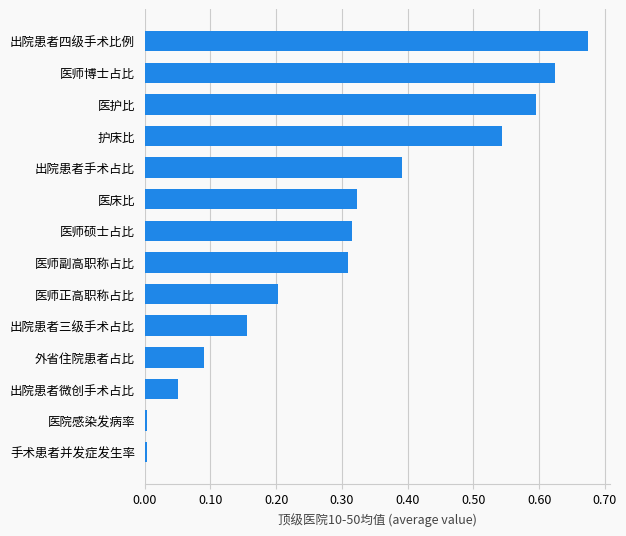

The chart shows a value of 0.2 at 出院患者三级手术占比. True or false?

True